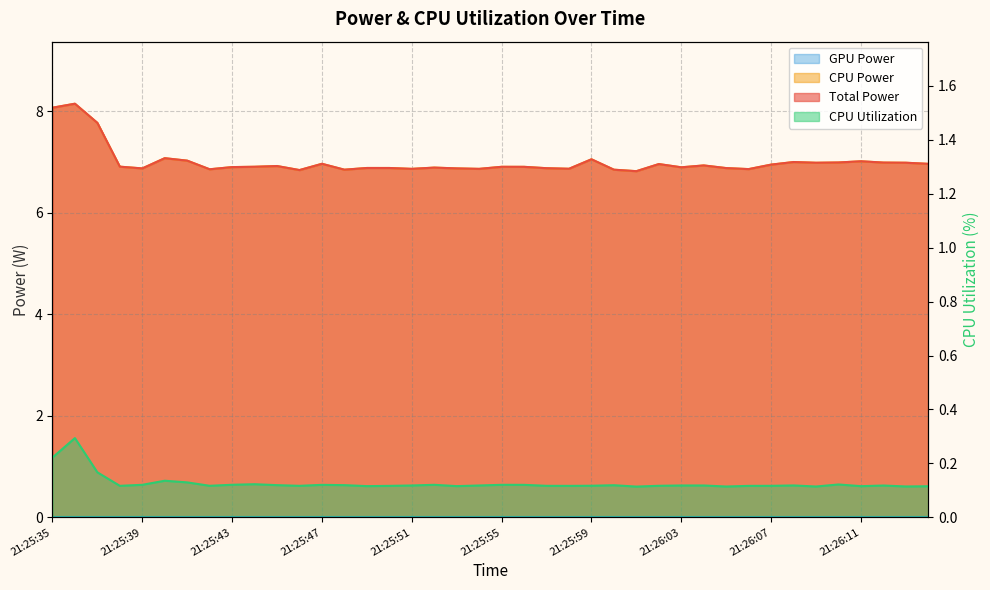

Which has a higher value, 21:25:41 or 21:25:53?

21:25:41